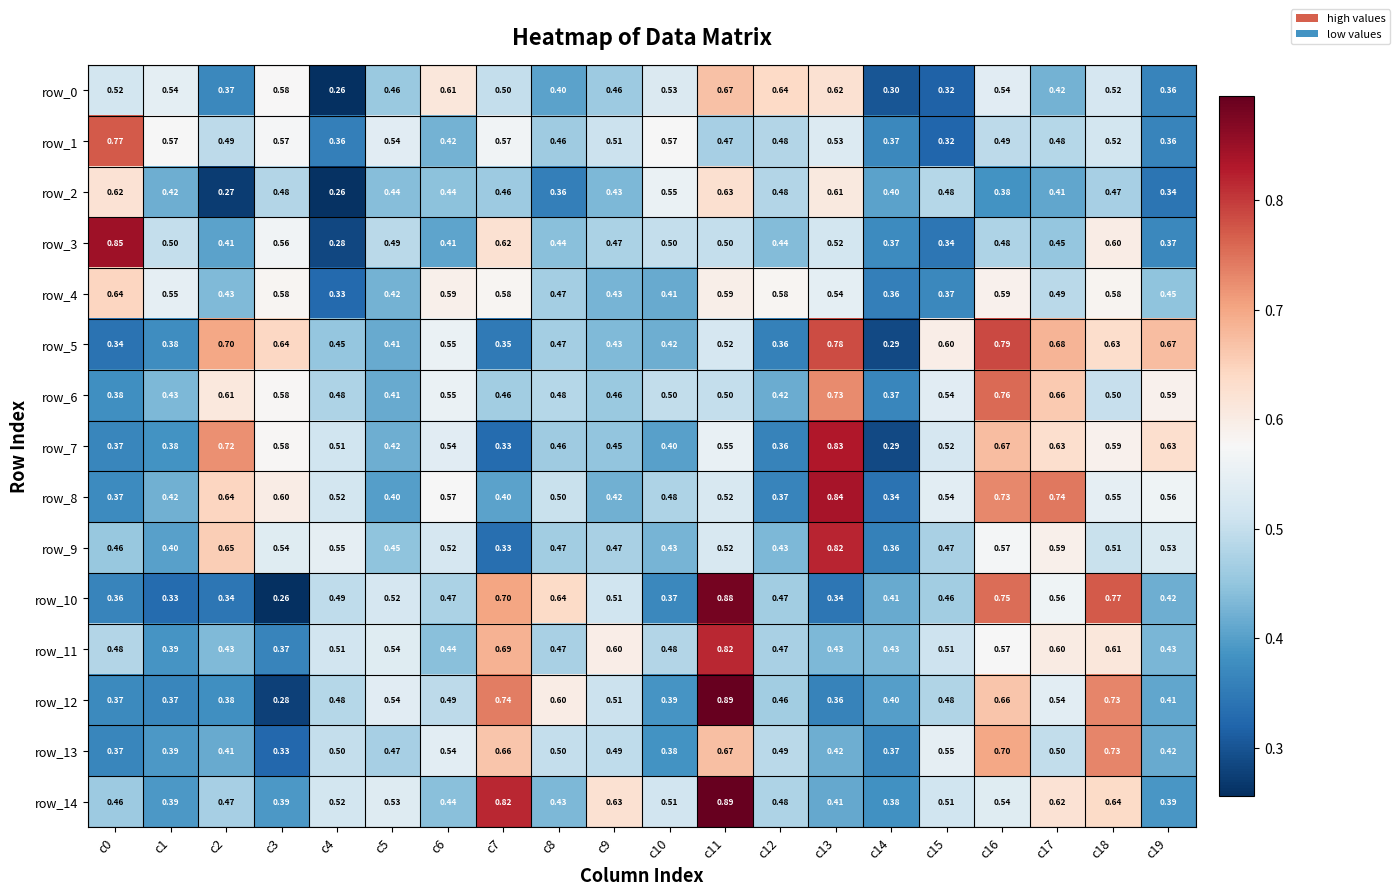

Is the value of row_7 at c0 greater than the value of row_8 at c3?

No